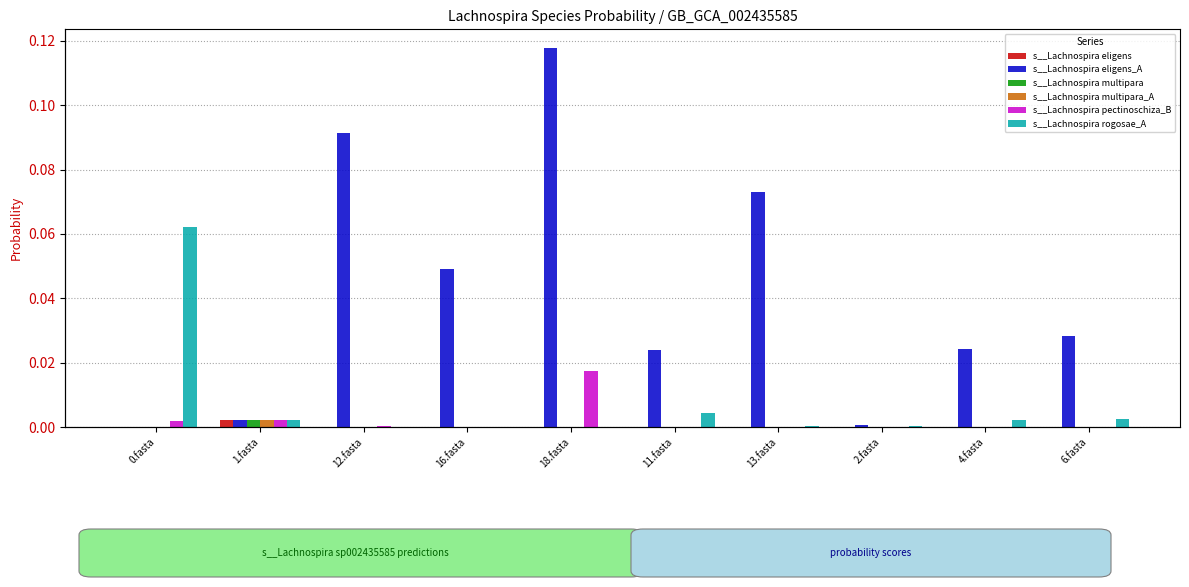

How many bars are there in each group?

6